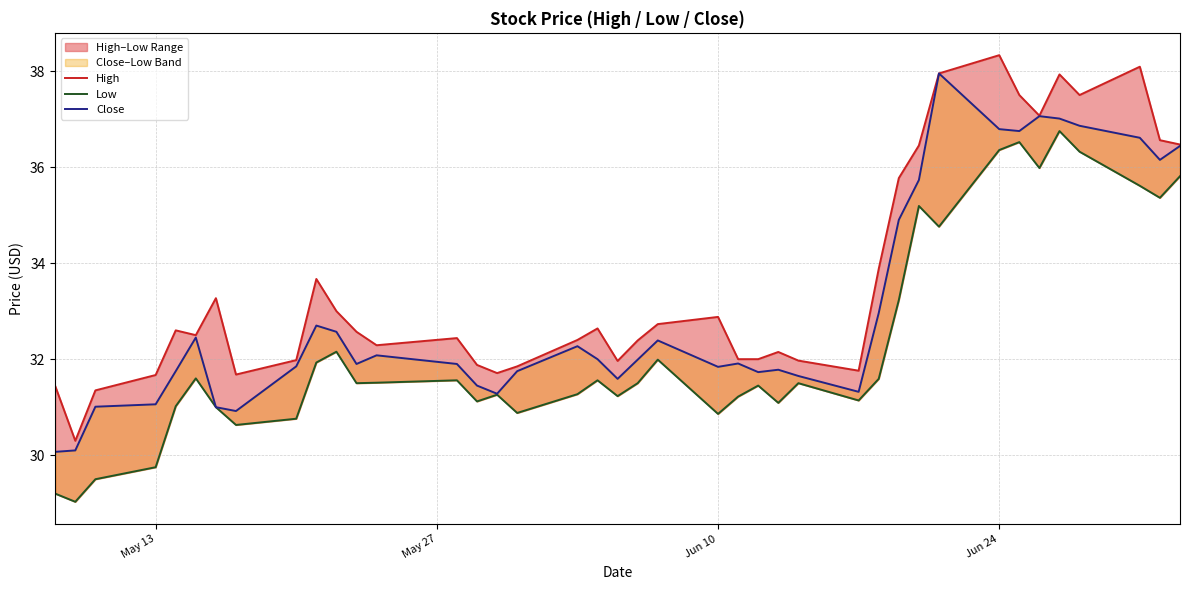

True or false: Close and Low cross at least once.

False